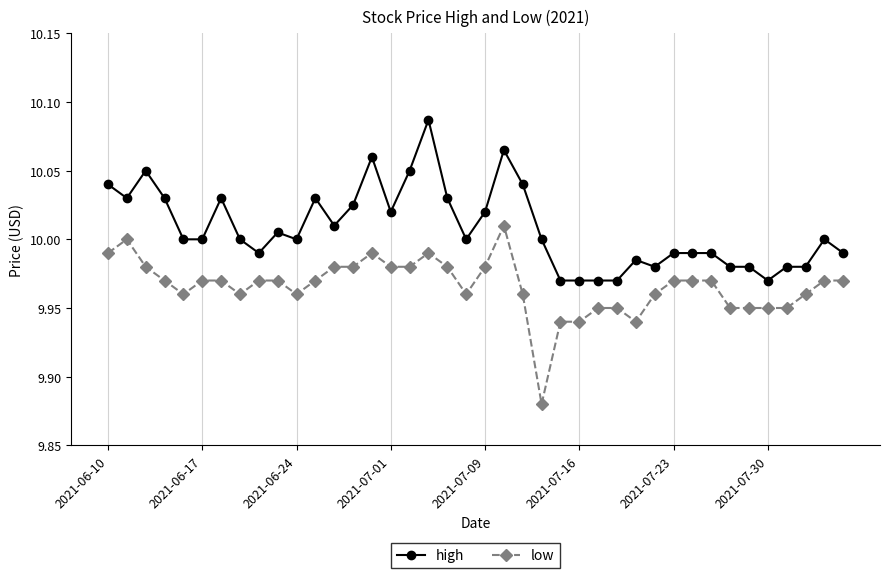

Which series has the largest total across all categories?

high